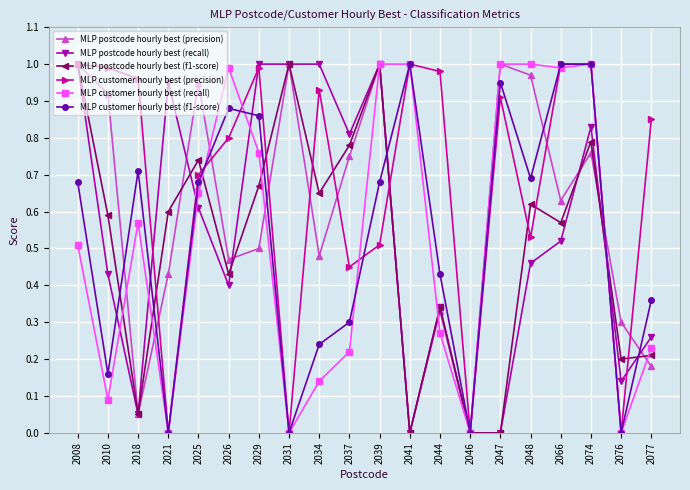

Between 2044 and 2076, which series saw the biggest shift?

MLP customer hourly best (precision)